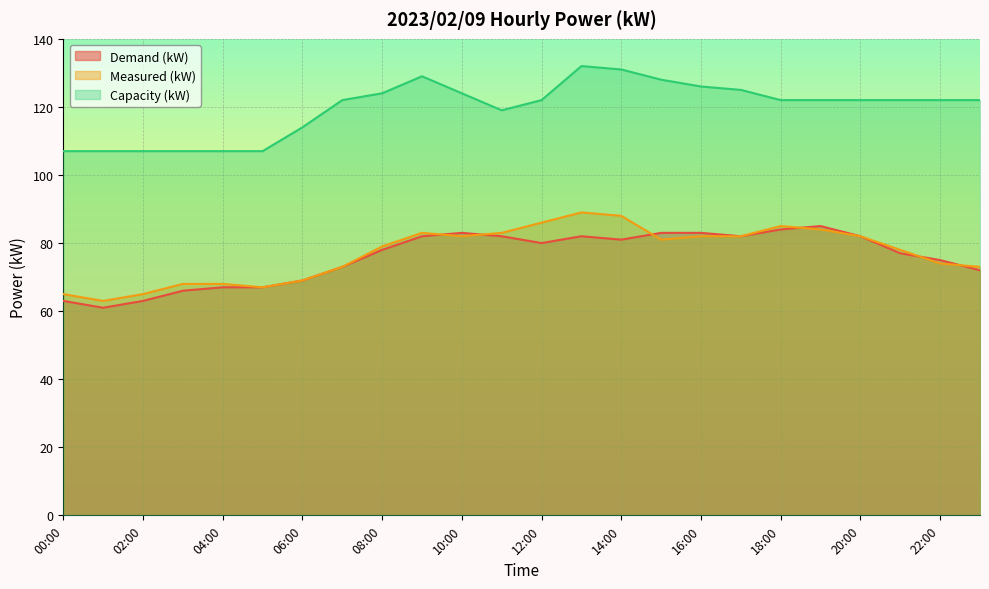

What is the difference between the highest and lowest values at 06:00?

45